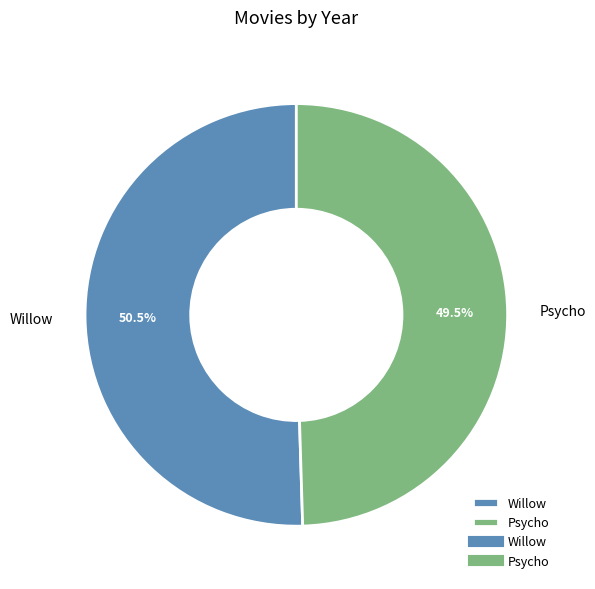

How many slices are in this pie chart?

2